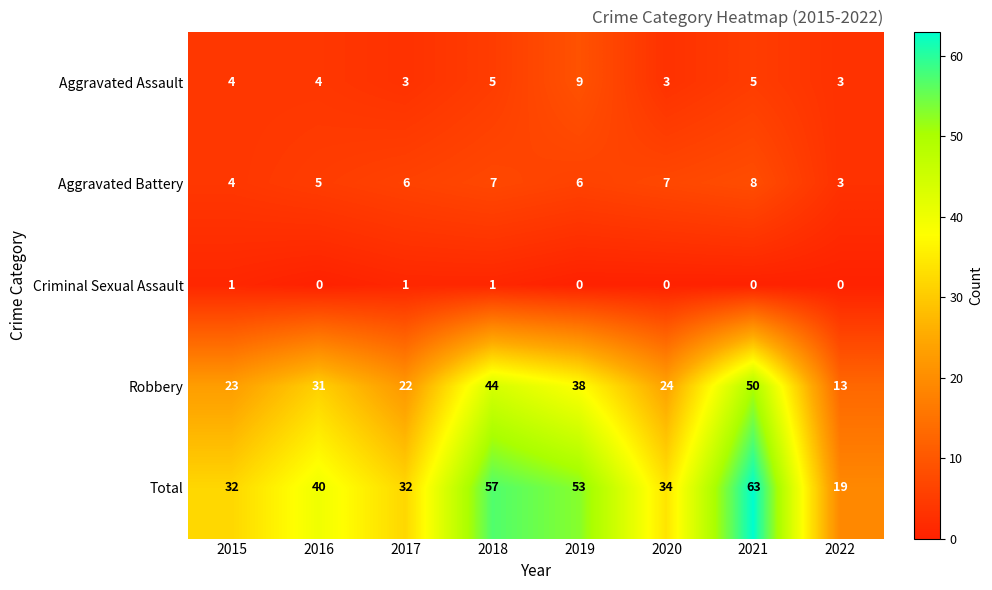

What value does the Total series have at 2021, to the nearest 10?

60